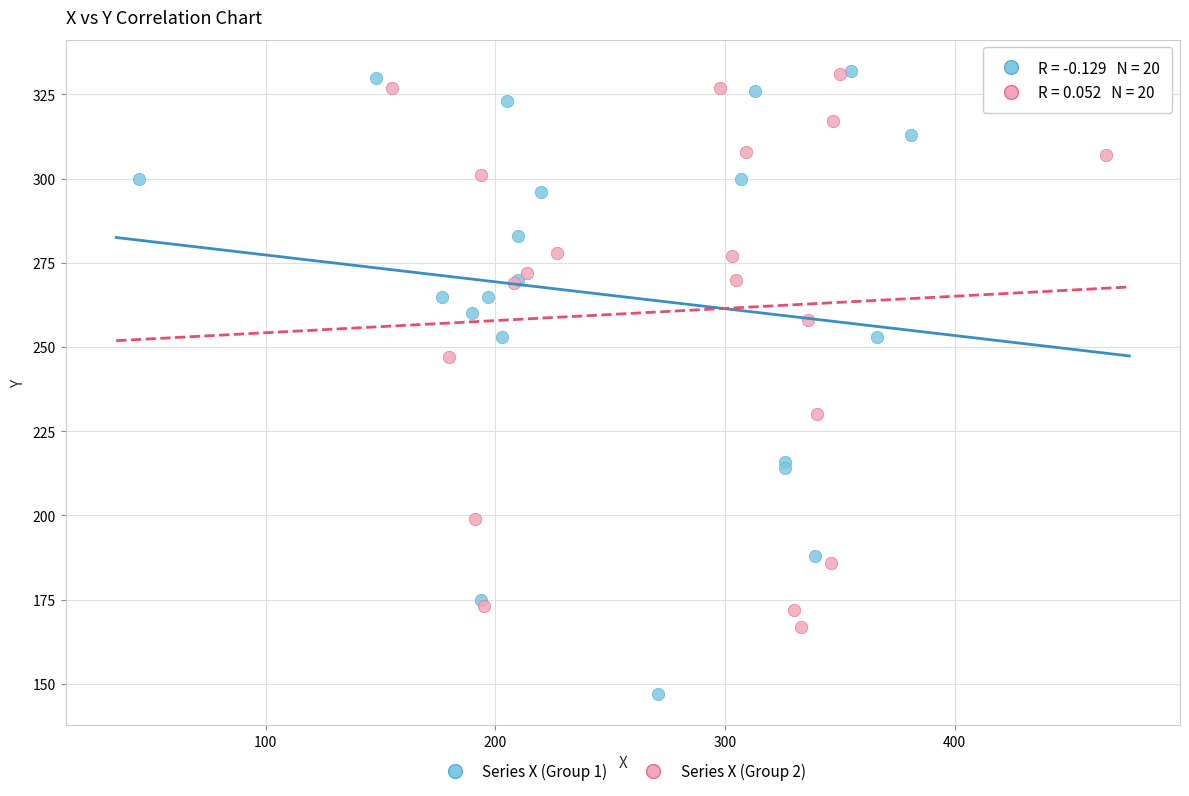

What are all the series names shown in the legend?

Series X (Group 1), Series X (Group 2)